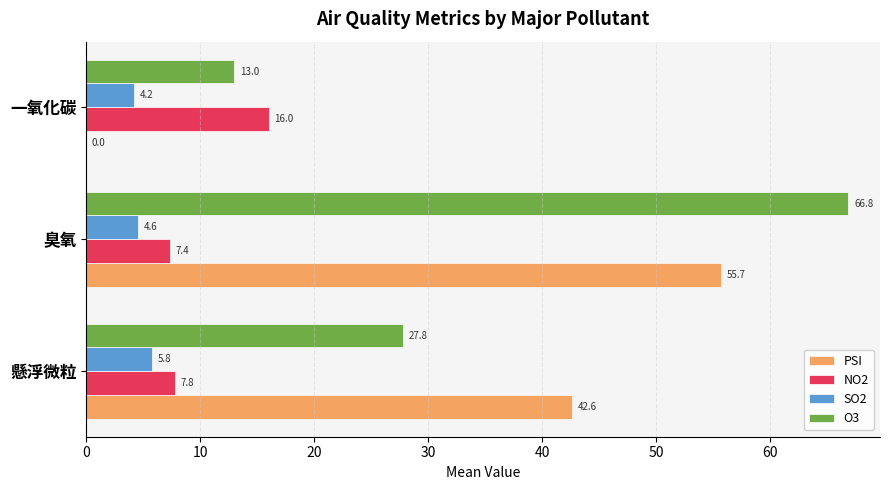

Which series has the largest total across all categories?

O3